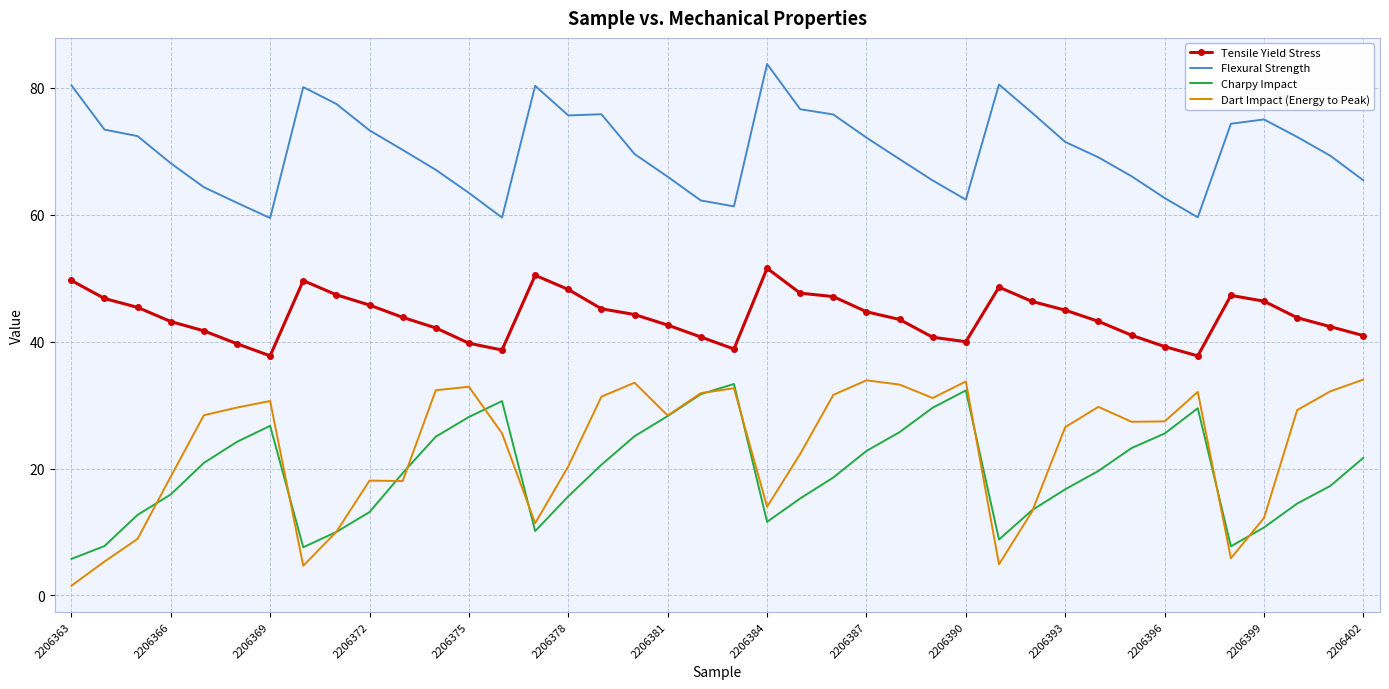

Which series has the widest spread of values?

Dart Impact (Energy to Peak)